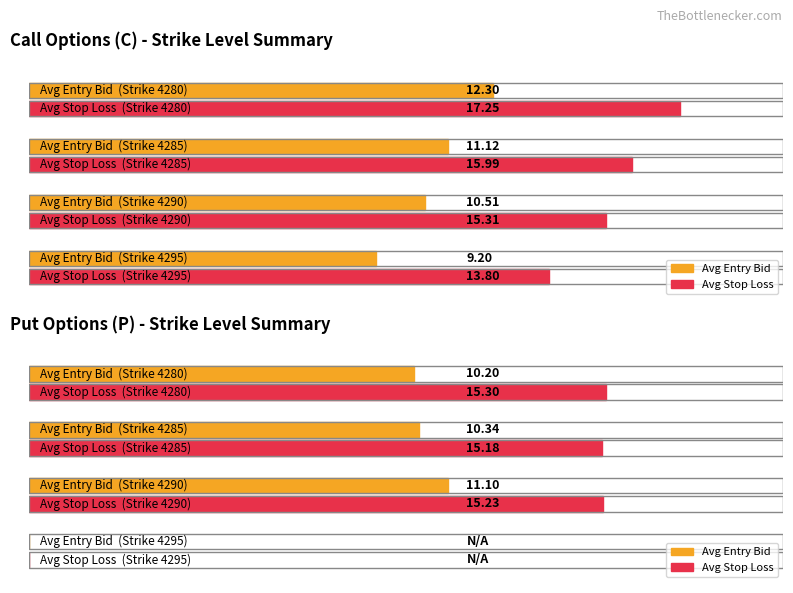

At which label is Average utilization closest to 14?

4280